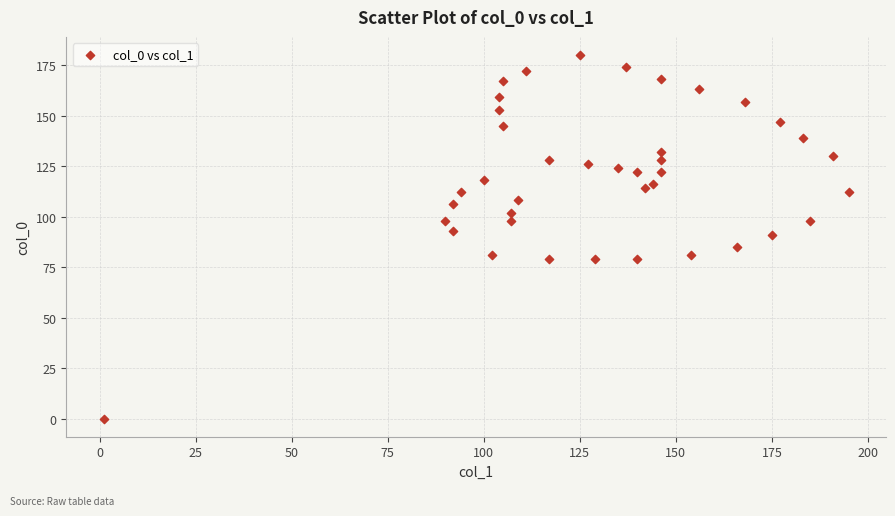

What is the range of X values (max minus min)?

194